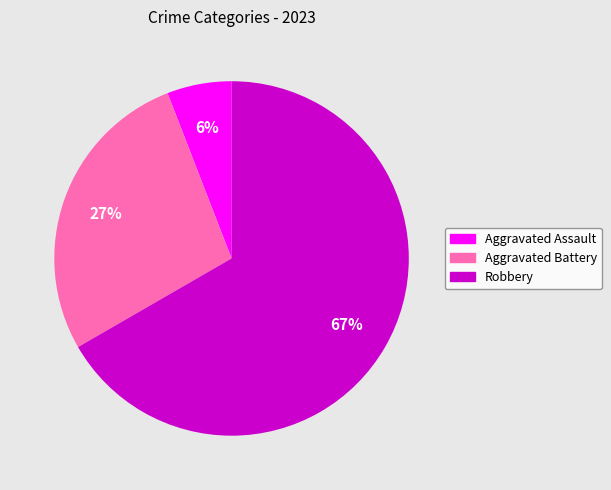

To the nearest percent, what is the average slice percentage?

33%